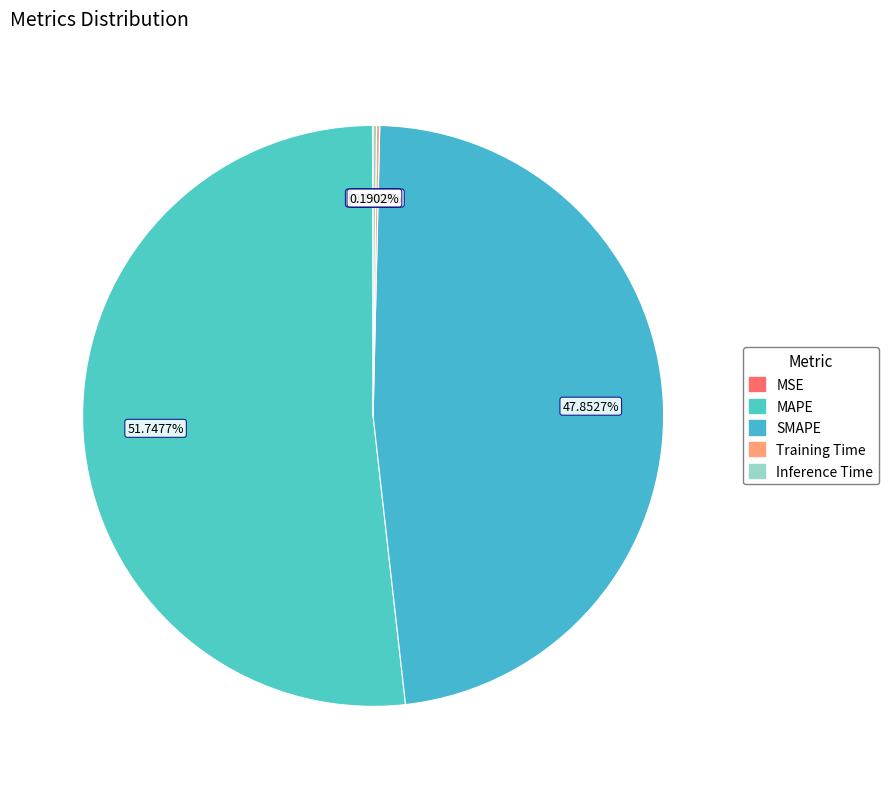

To the nearest percent, what is the difference between the largest and smallest slice percentages?

52%